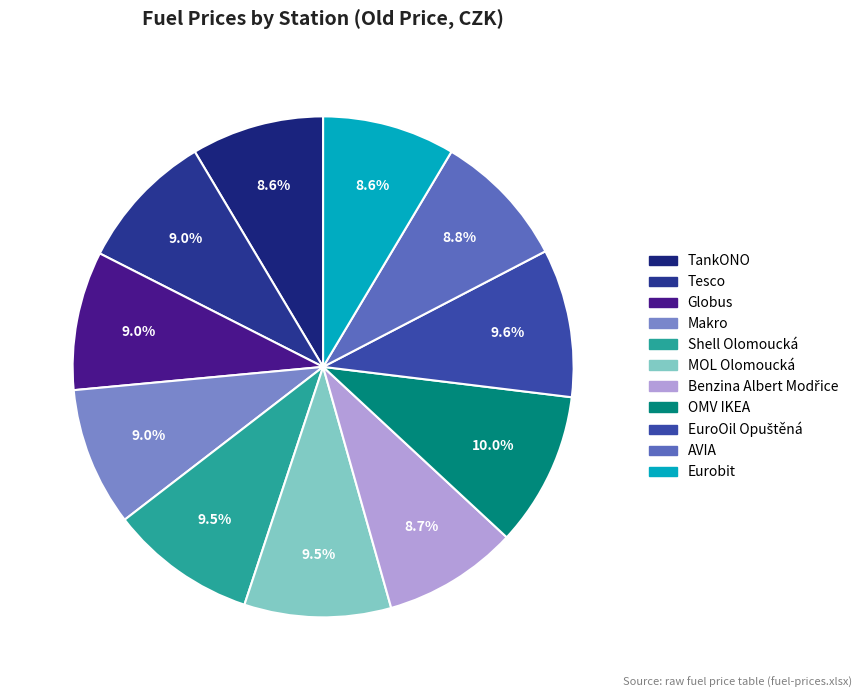

Combined, what portion of the pie is Eurobit and Tesco?

17.5%